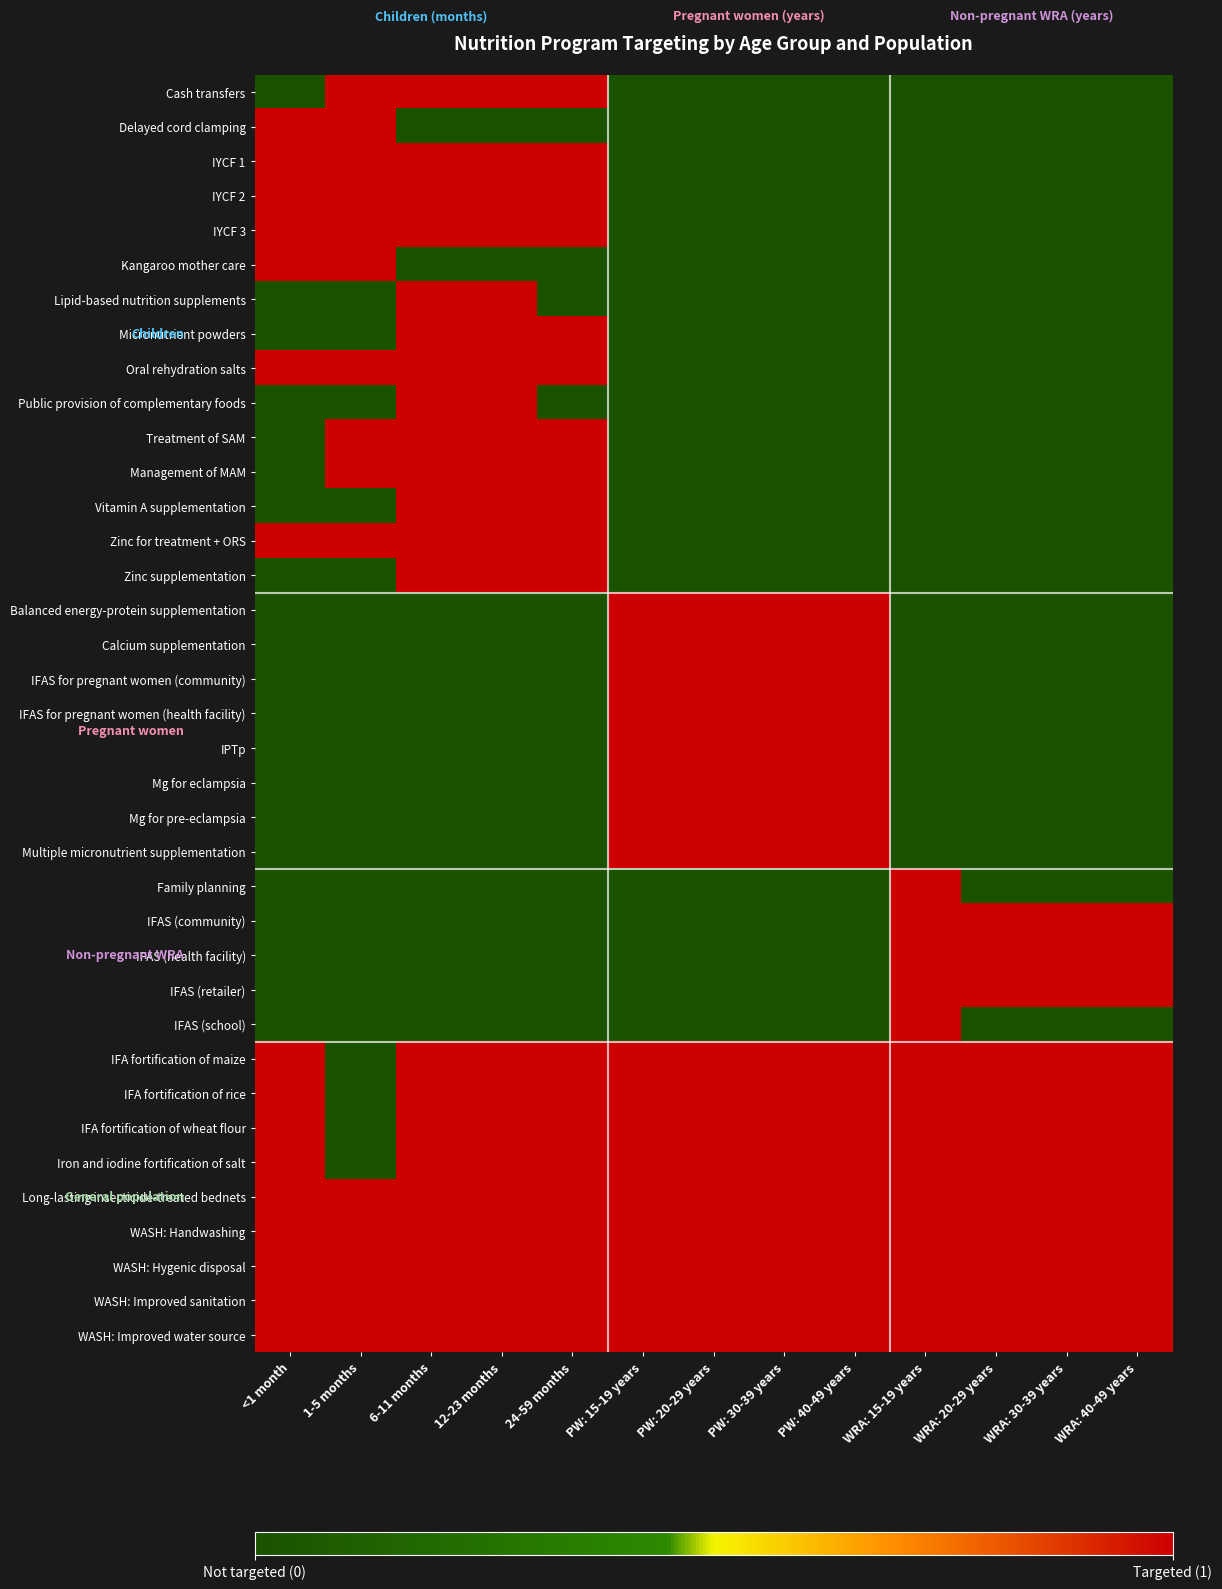

What is the total value across all series at 24-59 months?

20